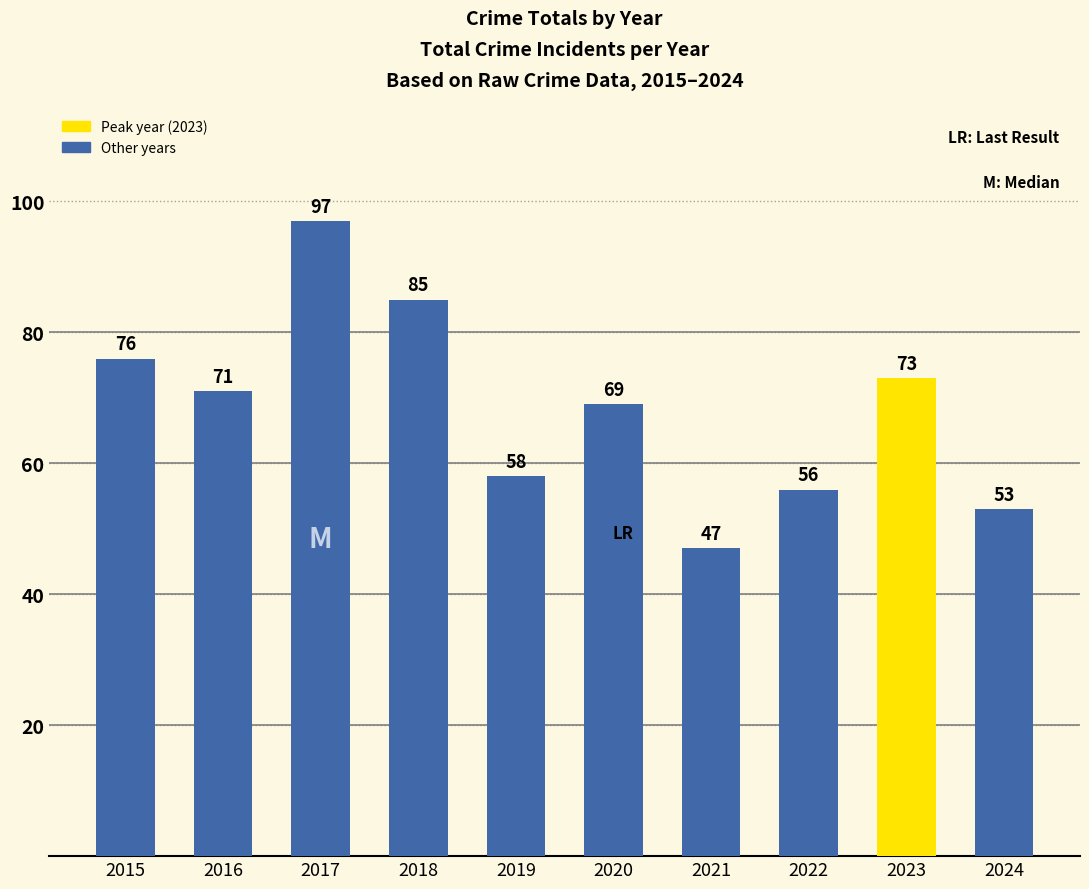

Does the chart contain stacked bars?

No